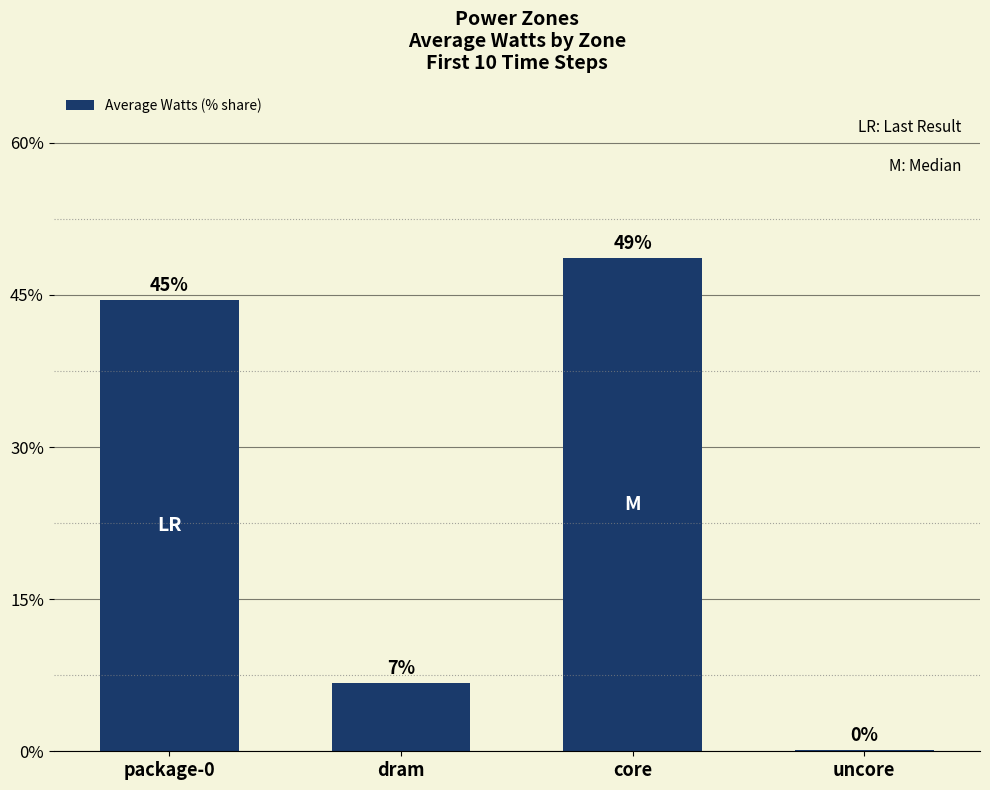

What is the sum of all values?

100.0